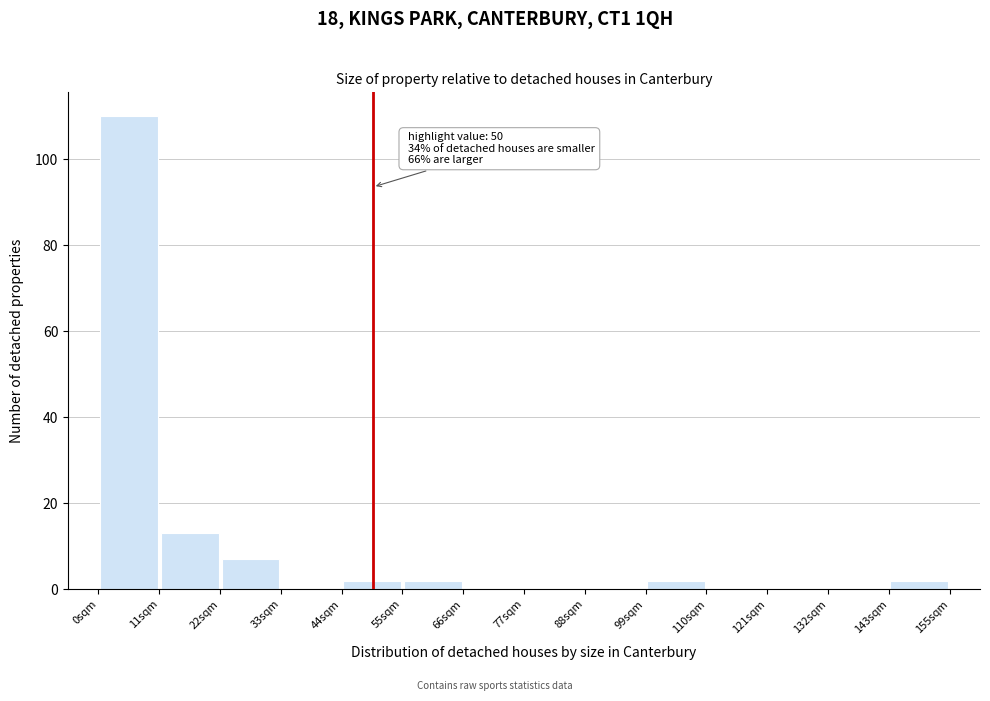

Over which range of the x-axis is the bar tallest?

0 to 12